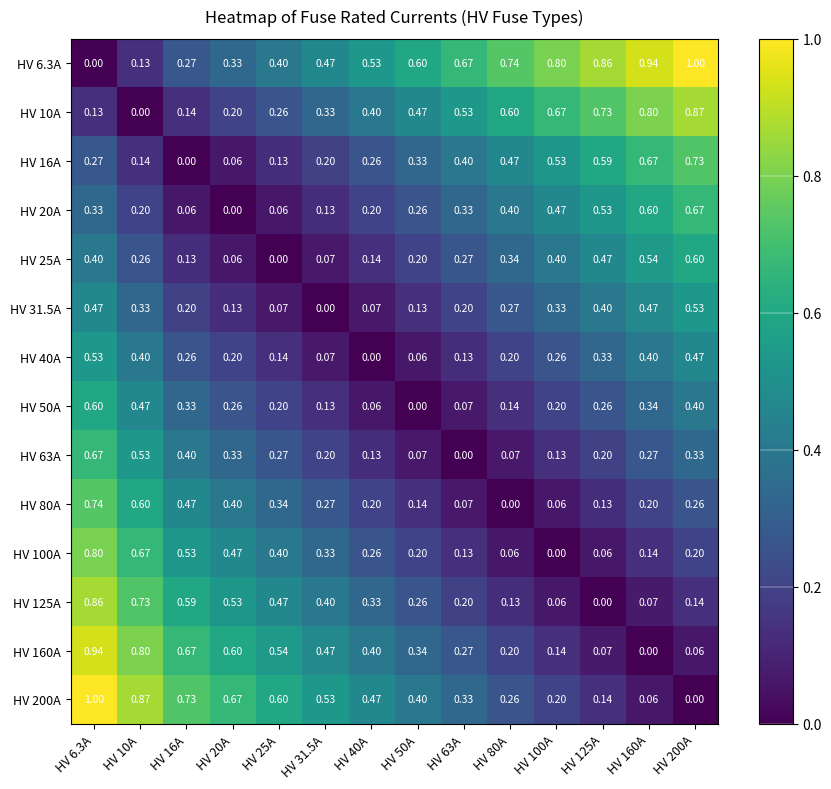

Is the value of HV 40A at HV 100A greater than the value of HV 31.5A at HV 25A?

Yes